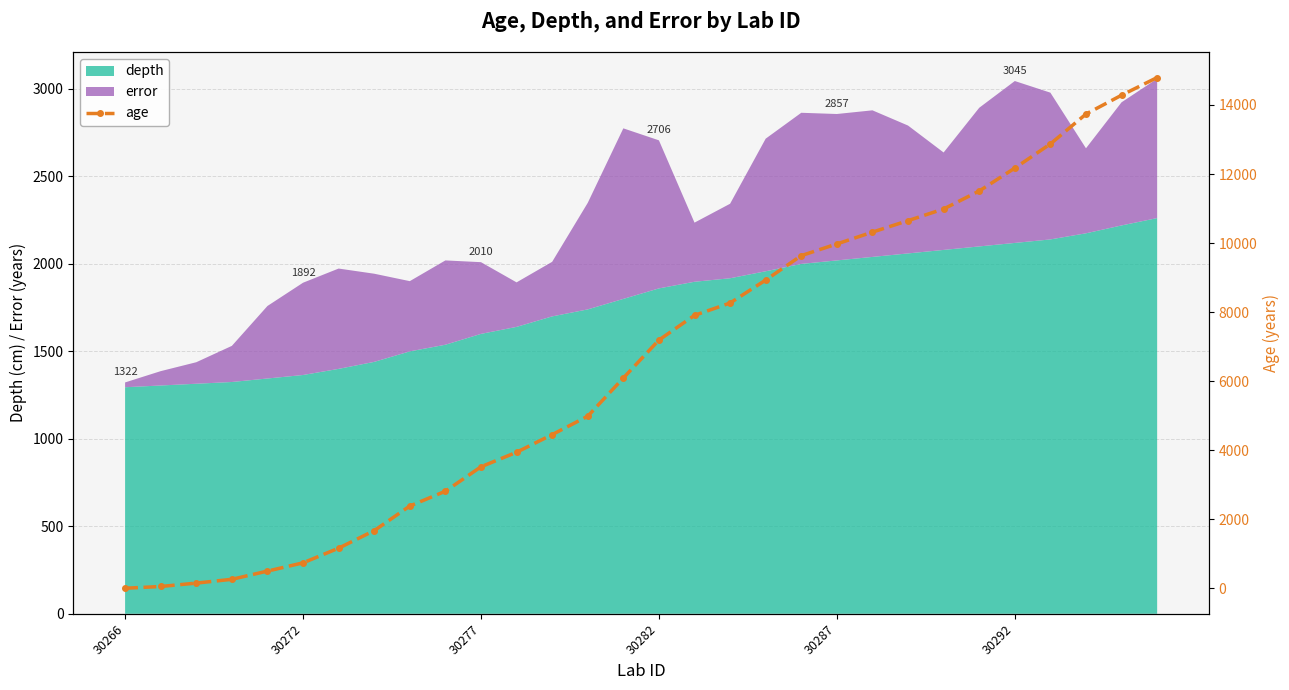

Does the chart have visible grid lines?

Yes